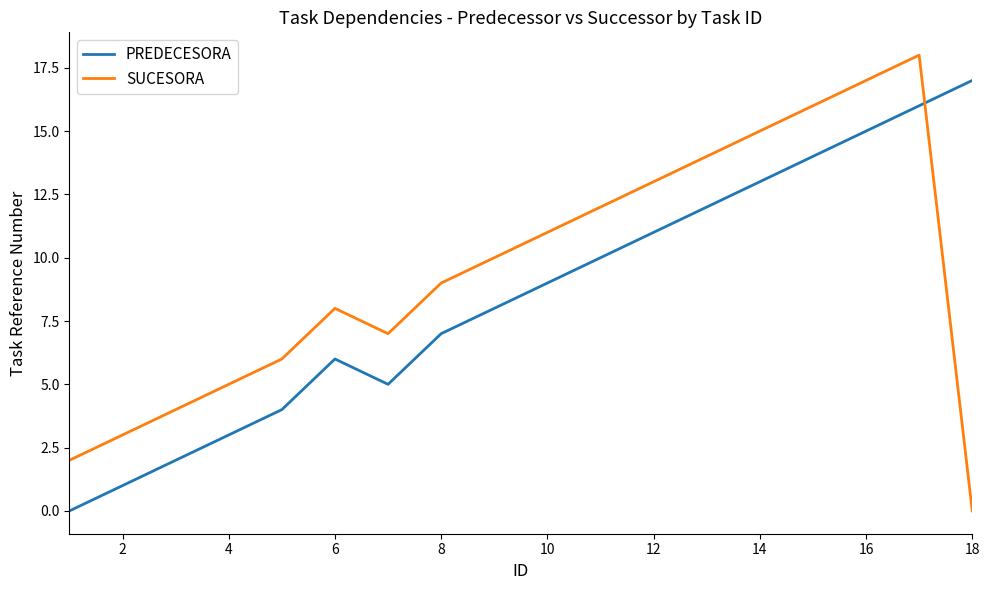

Reading left to right, transcribe all the data shown in this chart.

PREDECESORA: 0	1	2	3	4	6	5	7	8	9	10	11	12	13	14	15	16	17
SUCESORA: 2	3	4	5	6	8	7	9	10	11	12	13	14	15	16	17	18	0